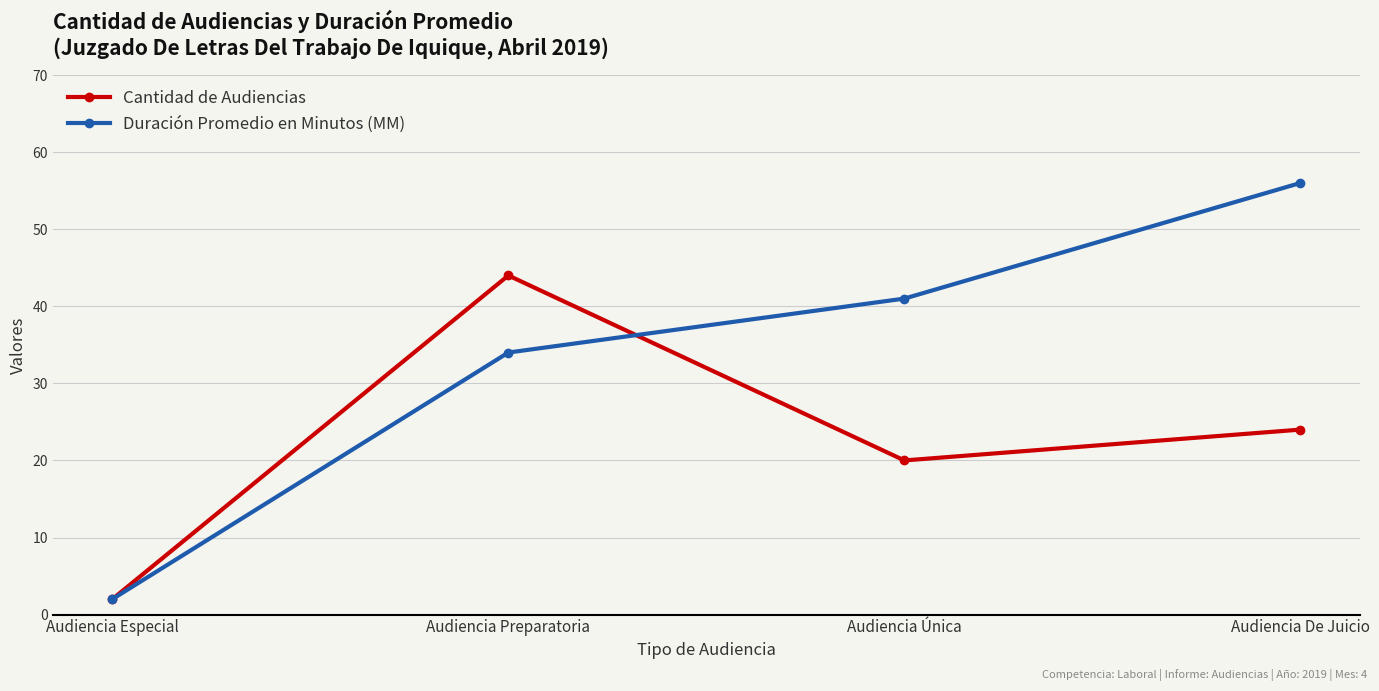

What is the label of the 2nd point from the left?

Audiencia Preparatoria